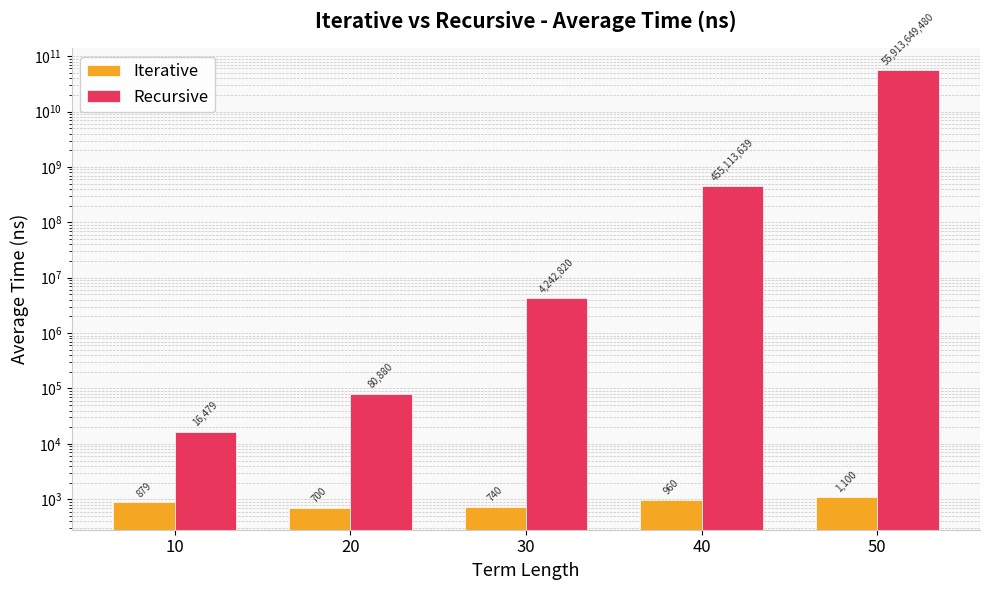

Reading left to right, what are all the values shown in this chart?

Iterative: 879	700	740	960	1100
Recursive: 16479	80880	4242820	455113639	55913649480